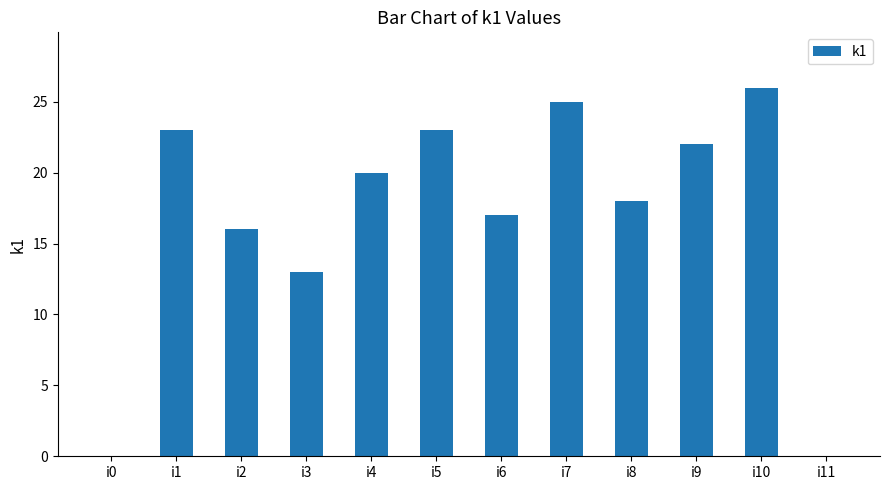

Between i11 and i6, which is larger?

i6